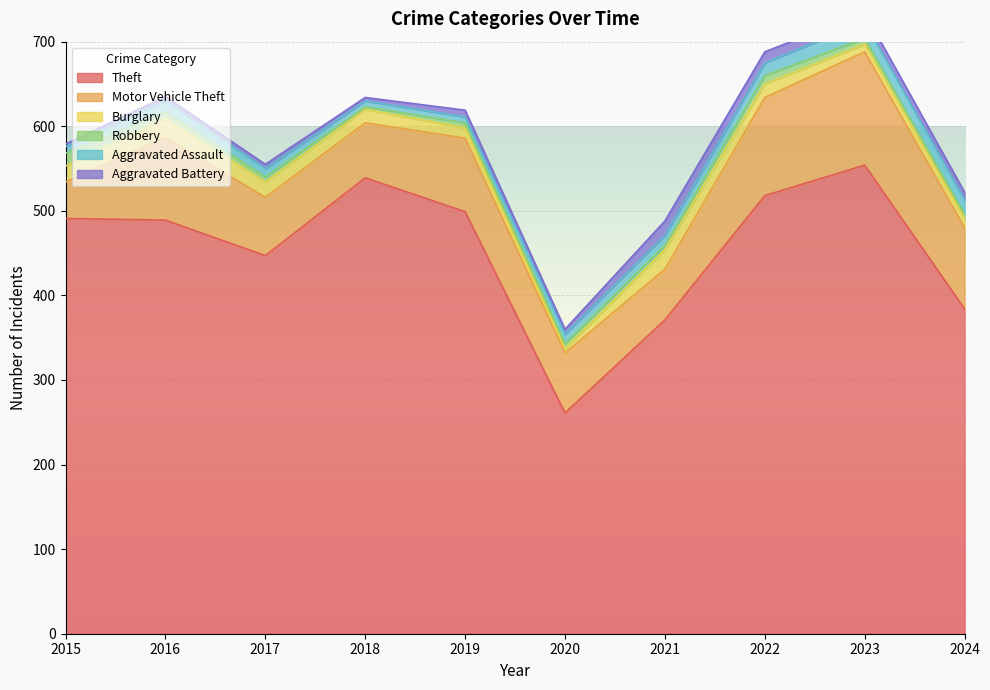

What are all the series names shown in the legend?

Theft, Motor Vehicle Theft, Burglary, Robbery, Aggravated Assault, Aggravated Battery